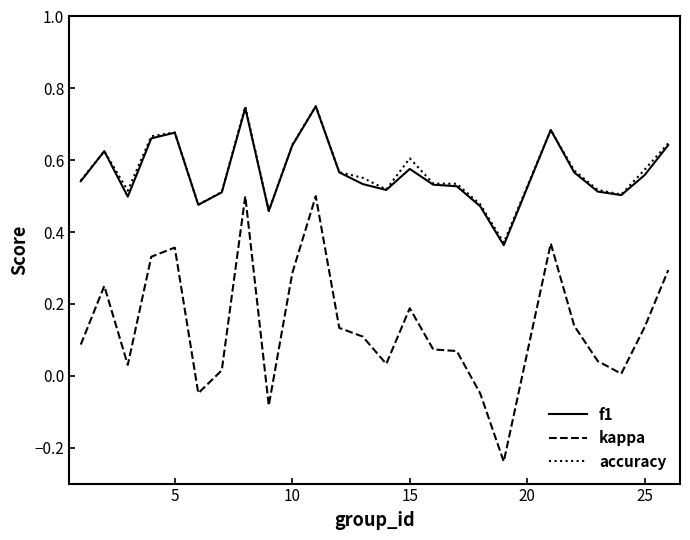

Does the chart have visible grid lines?

No